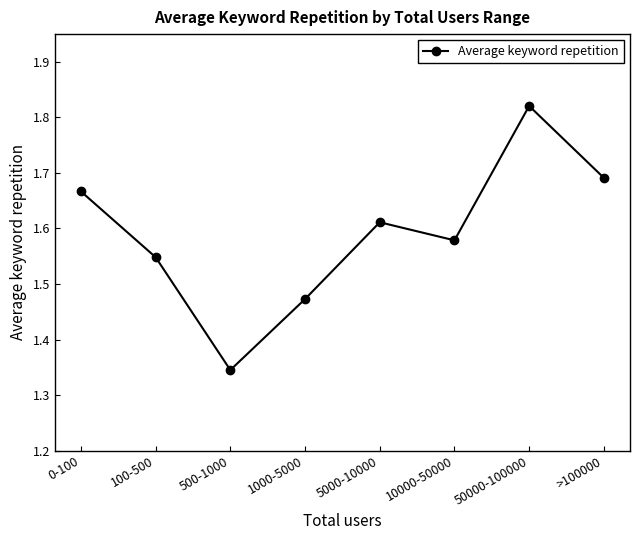

Which label corresponds to the smallest value in the chart?

500-1000